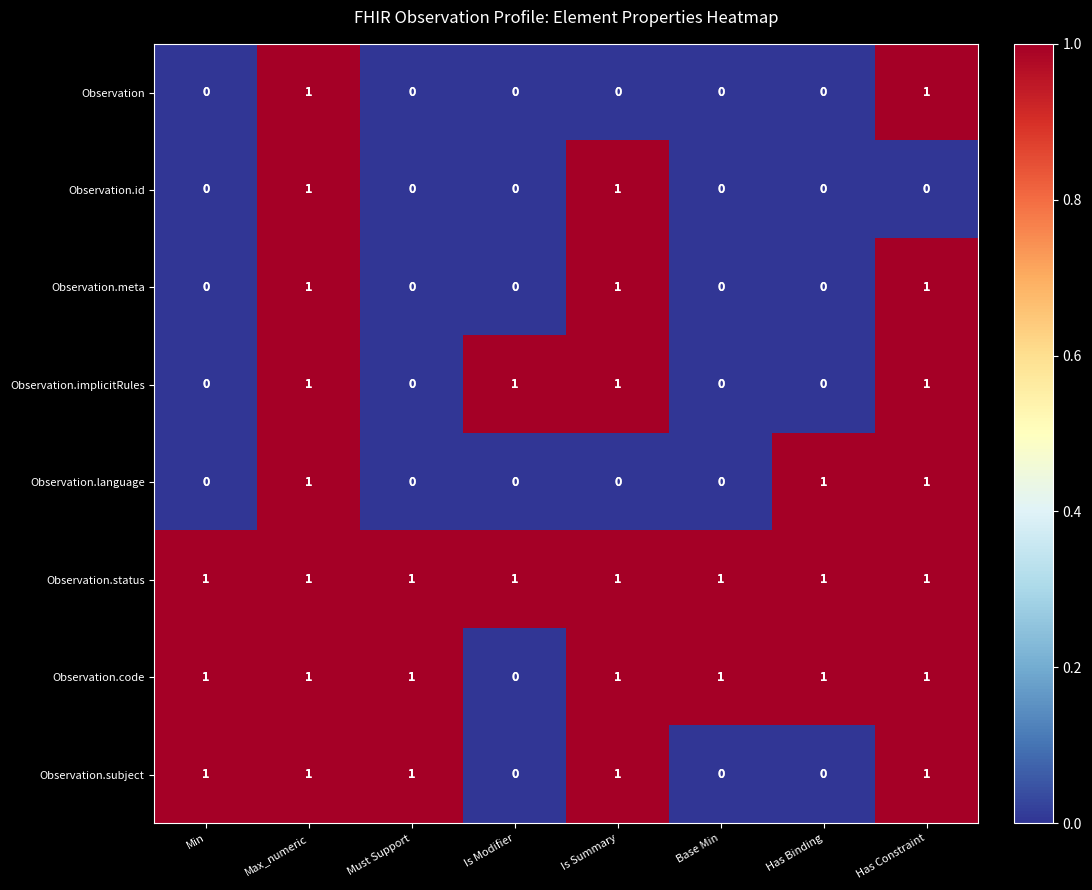

True or false: Observation.id has a value of 1 at Base Min.

False